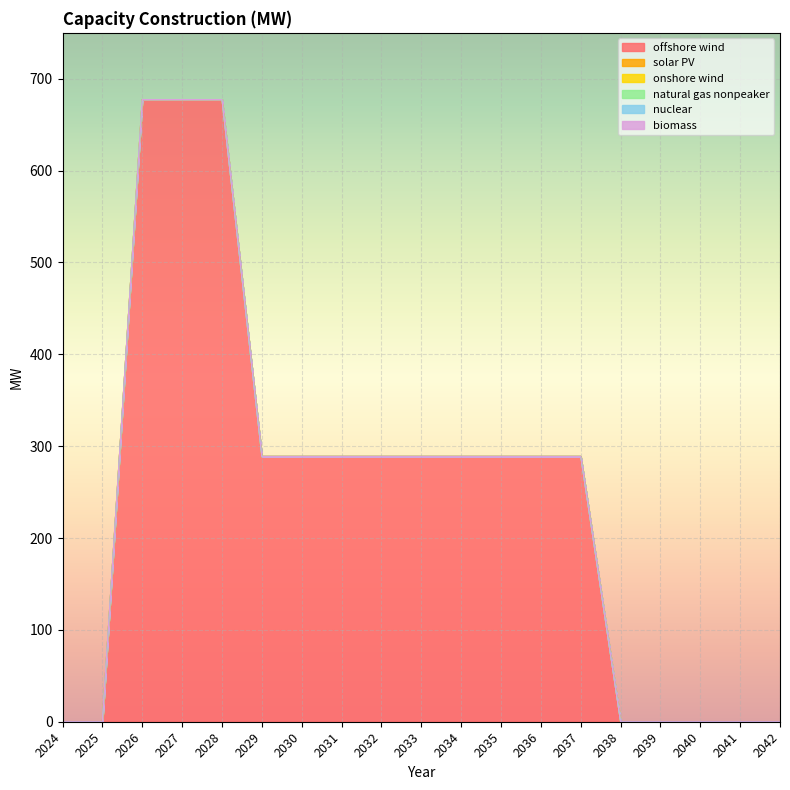

Which category has the highest value in the natural gas nonpeaker series?

2024